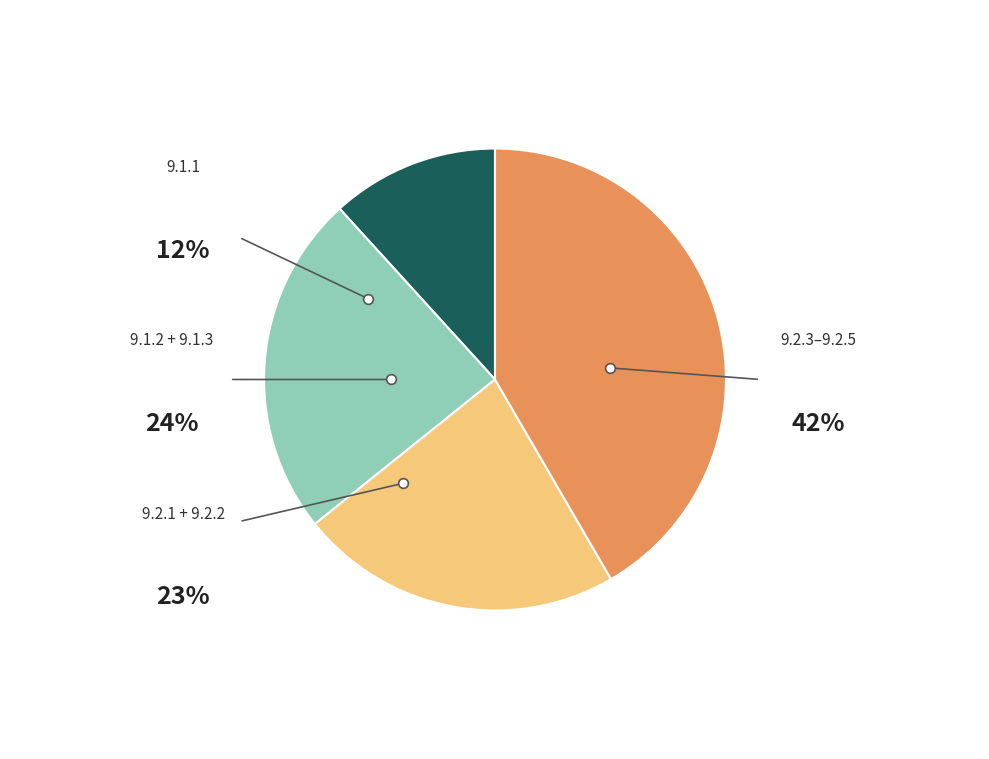

How many segments does this pie chart have?

4